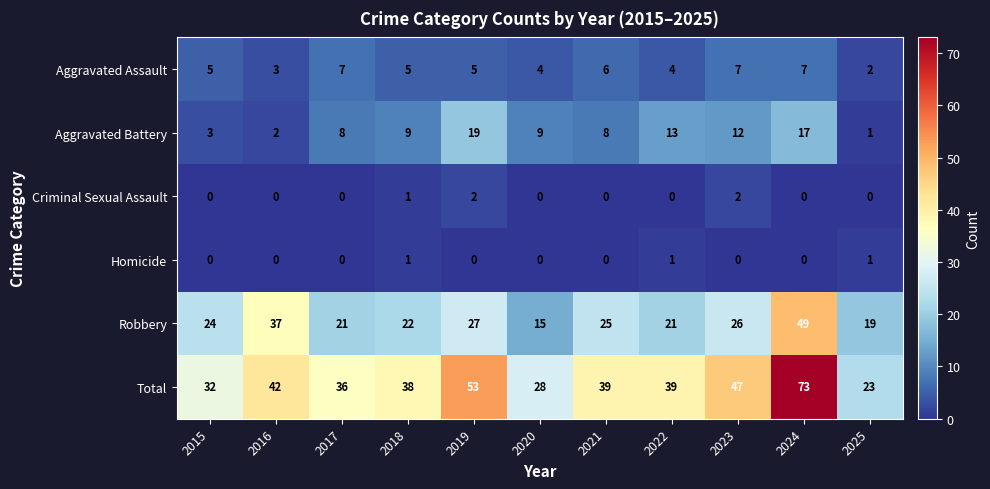

Rank the series by their maximum value, from highest to lowest.

Total, Robbery, Aggravated Battery, Aggravated Assault, Criminal Sexual Assault, Homicide